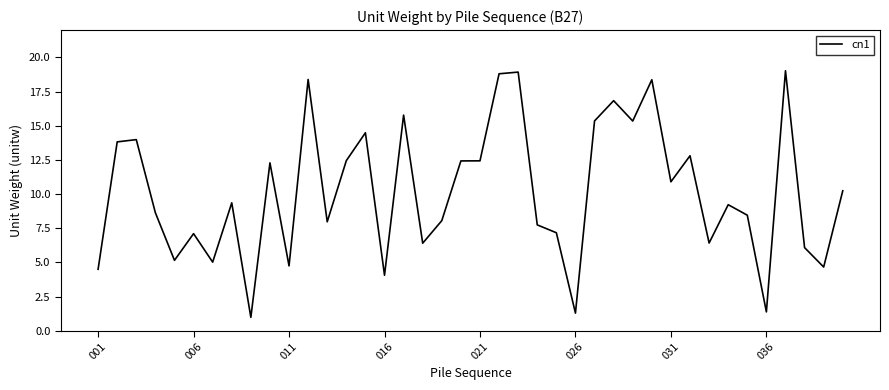

How many lines are shown in the chart?

1